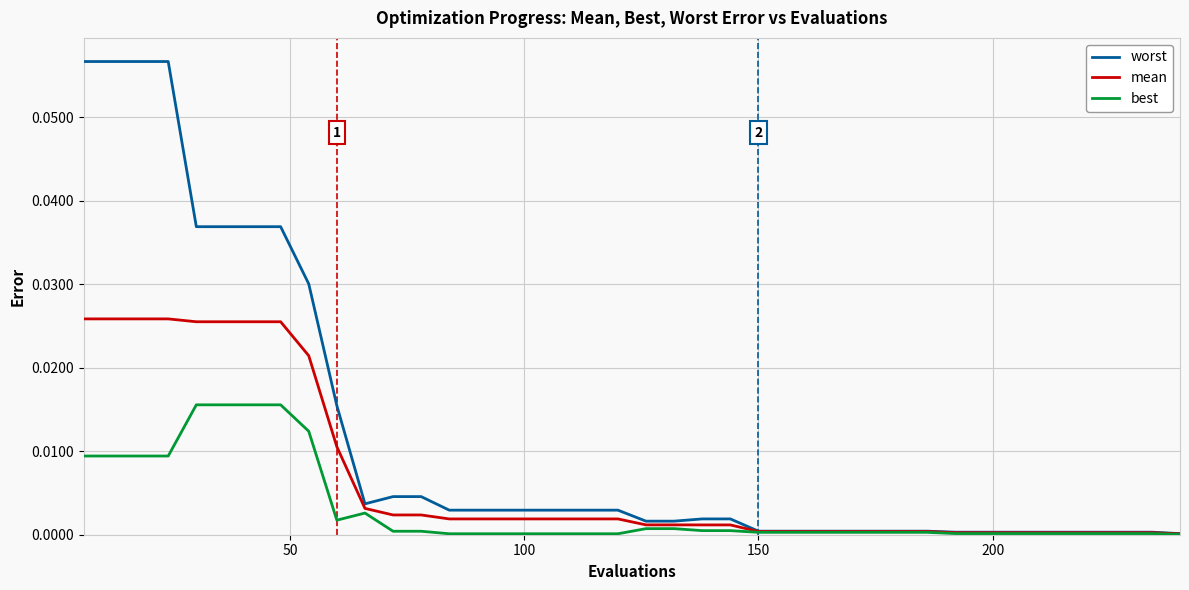

List the series in order of their overall mean, lowest first.

best, mean, worst